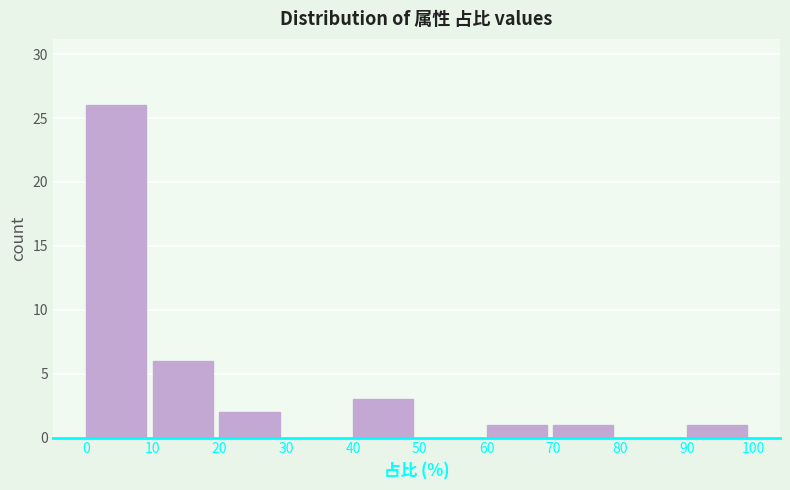

How tall is the bar that spans 20 to 30 on the x-axis? The values are not printed on the chart, so give them approximately, as read against the axis.

2